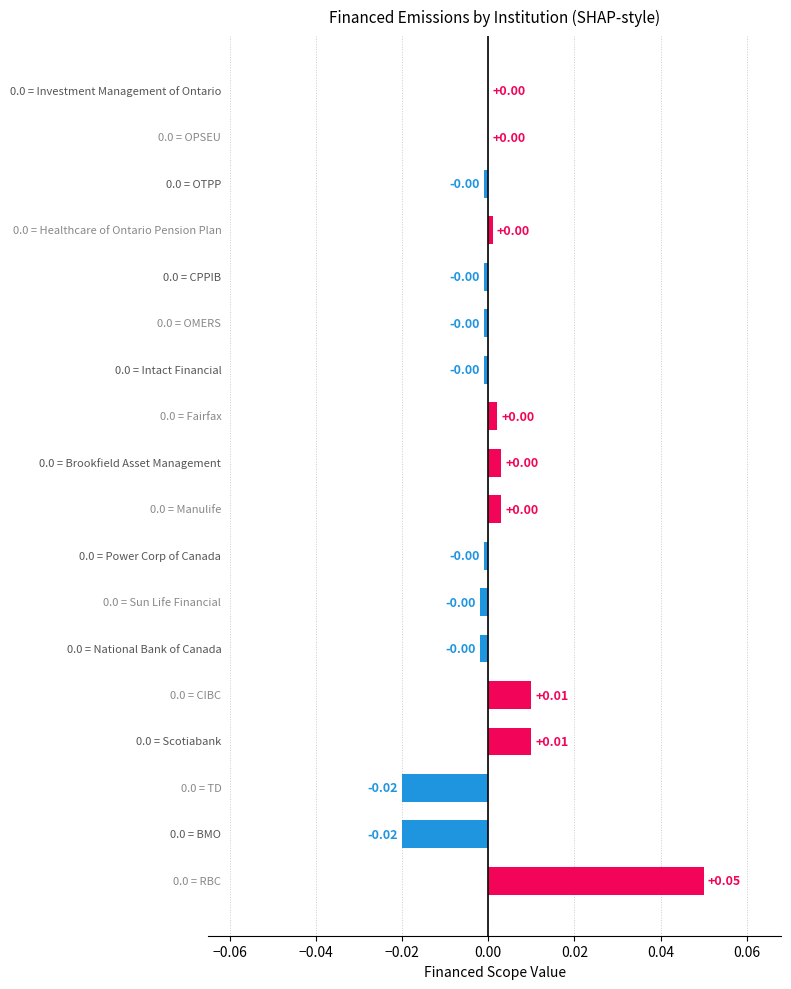

At which category does the chart reach its peak across all series?

RBC